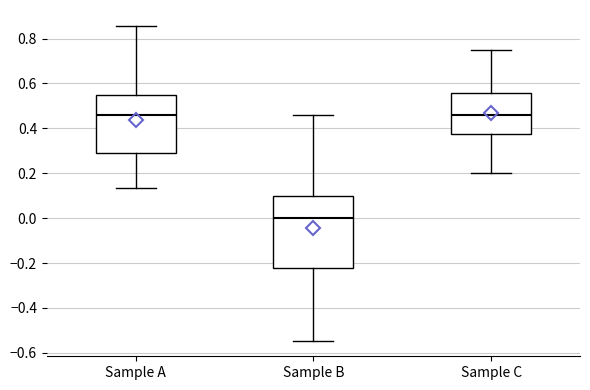

Reading left to right, read every box against the y-axis: the position of its median line, the range the box covers, and the ends of its whiskers. The values are not printed on the chart, so give them approximately, as read against the axis.

Sample A: median 0.46, box 0.30 to 0.56, whiskers 0.14 to 0.86
Sample B: median 0.00, box -0.22 to 0.10, whiskers -0.54 to 0.46
Sample C: median 0.46, box 0.38 to 0.56, whiskers 0.20 to 0.76